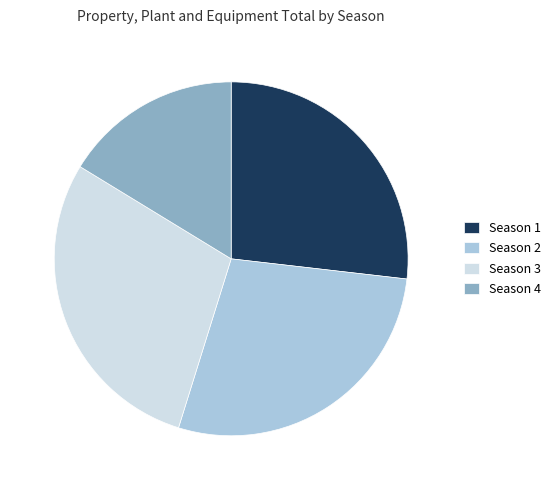

Which category has the biggest portion of the pie?

Season 3